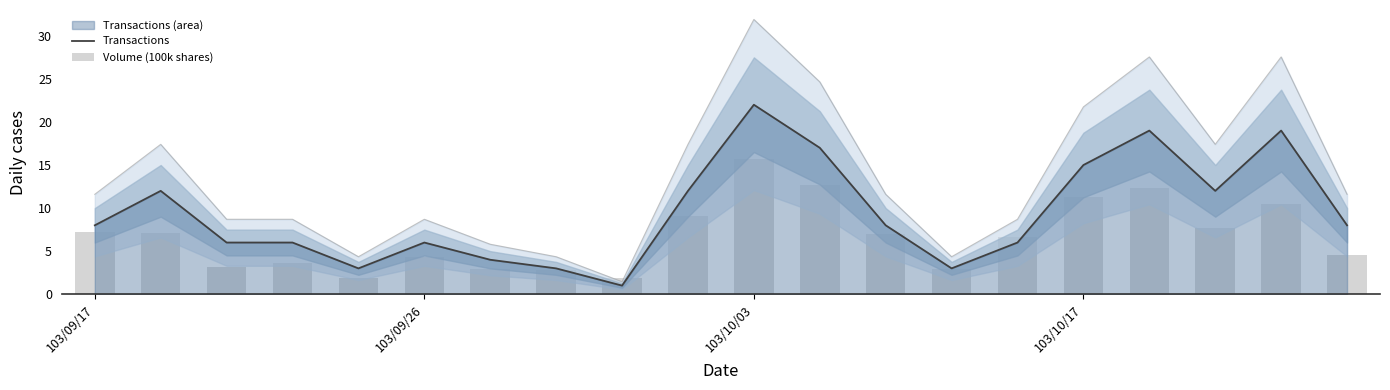

Is it true that Transactions equals 8.0 at 12?

True